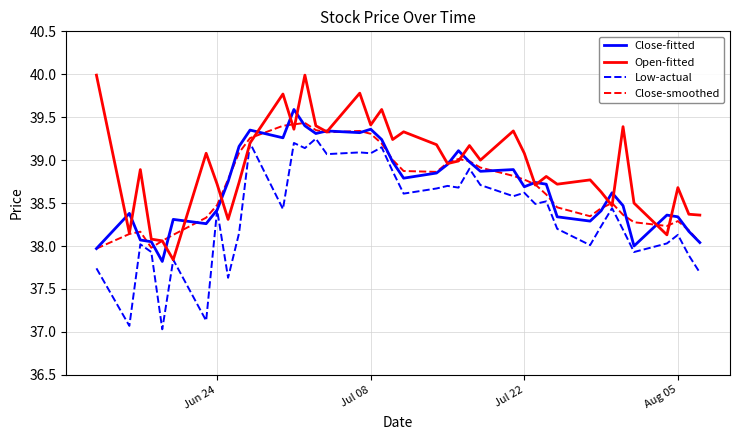

How many series are shown in this chart?

4